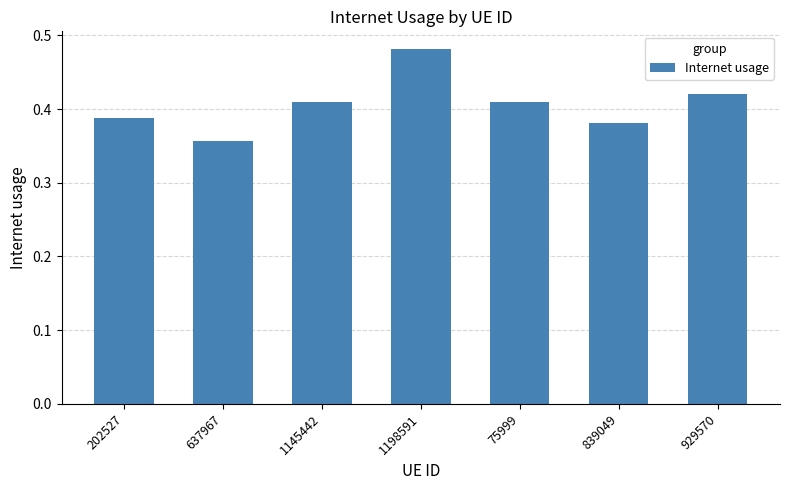

What is the sum of the values at 637967 and 1198591?

0.8